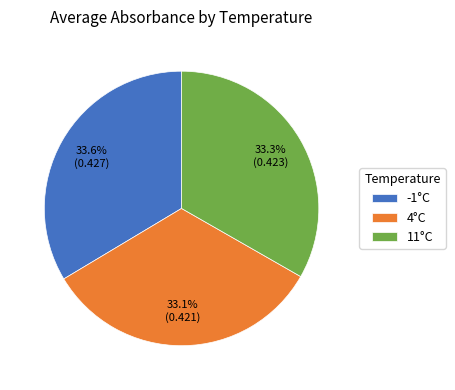

Combined, do 4°C and -1°C account for over 50%?

Yes